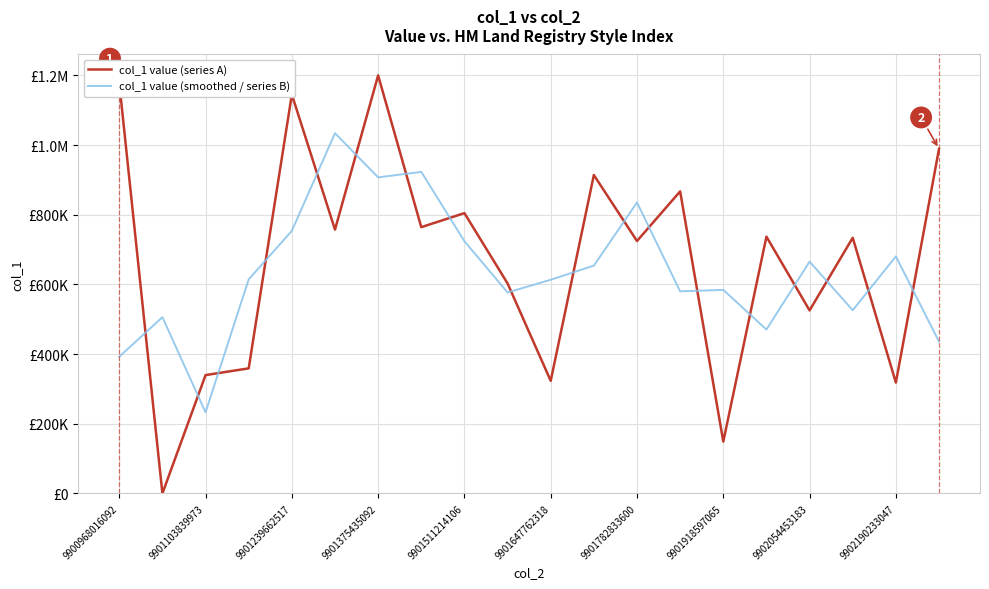

Does the chart display data point markers on the line(s)?

No